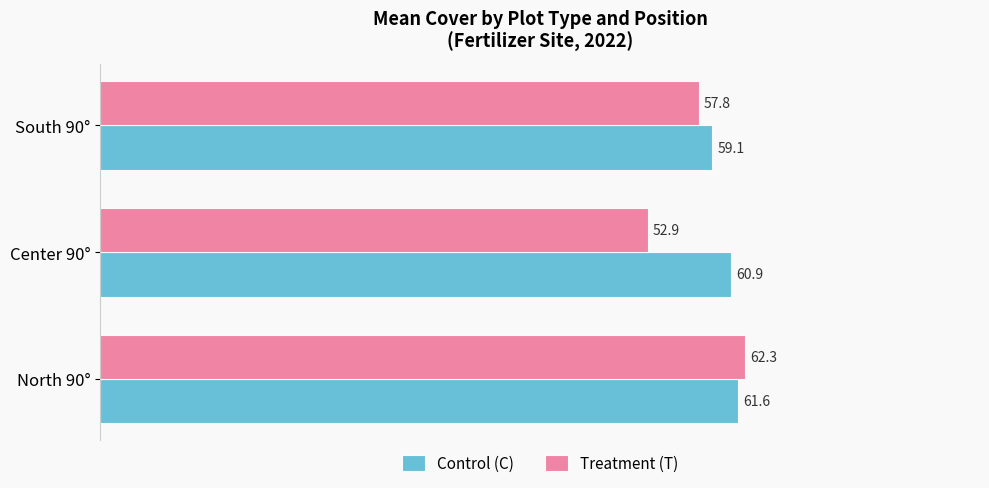

How many data points in Treatment (T) are above 57?

2